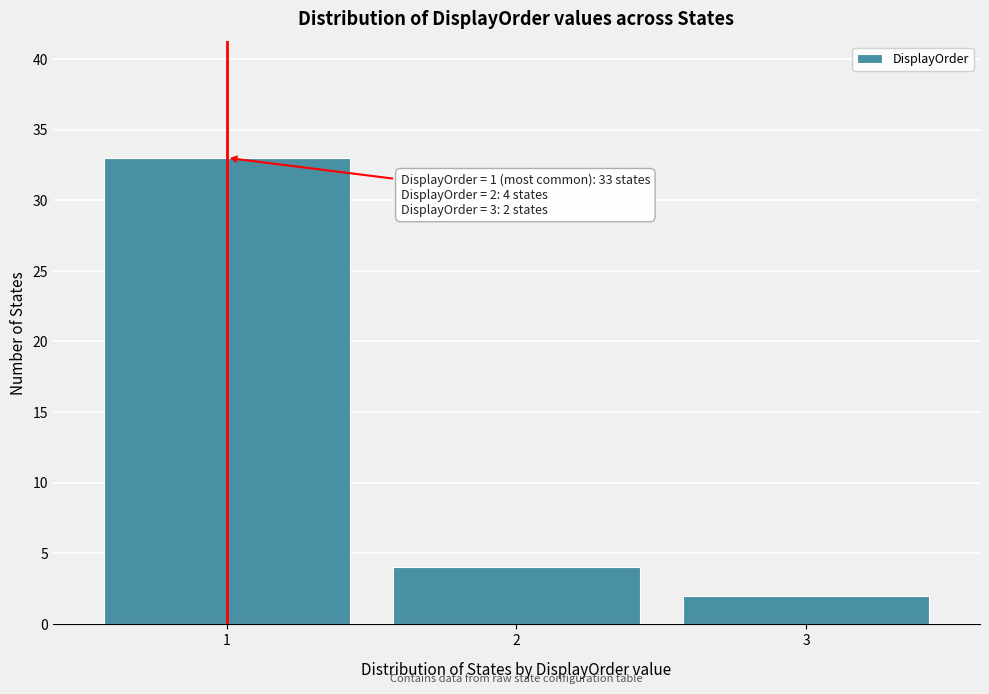

Which range on the x-axis has the tallest bar?

0.5 to 1.5